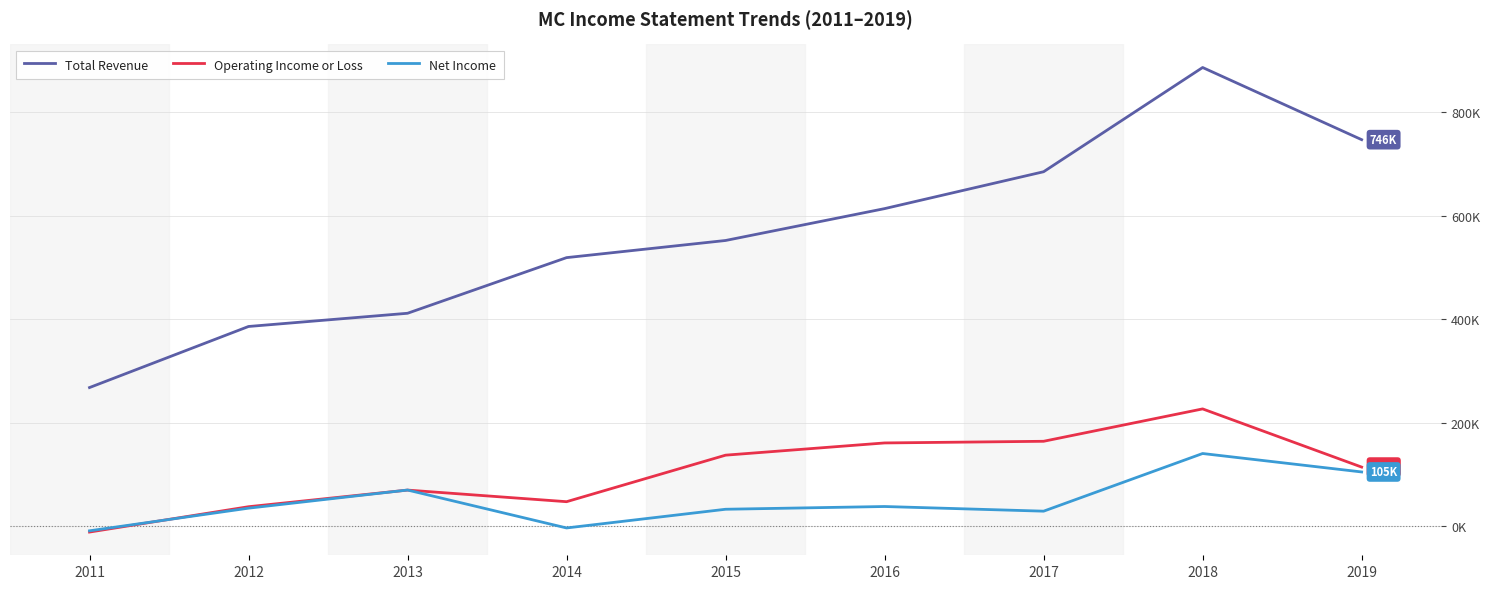

Where is the first local maximum for Operating Income or Loss?

2013